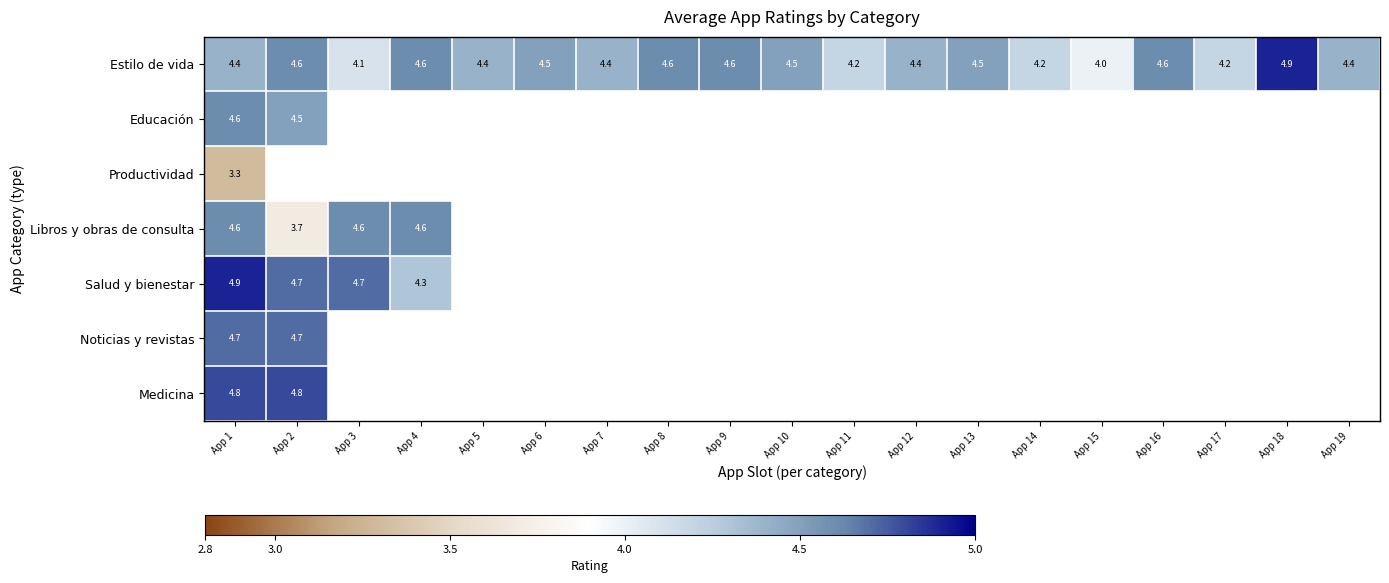

Which has a higher value, App 19 or App 11?

App 19